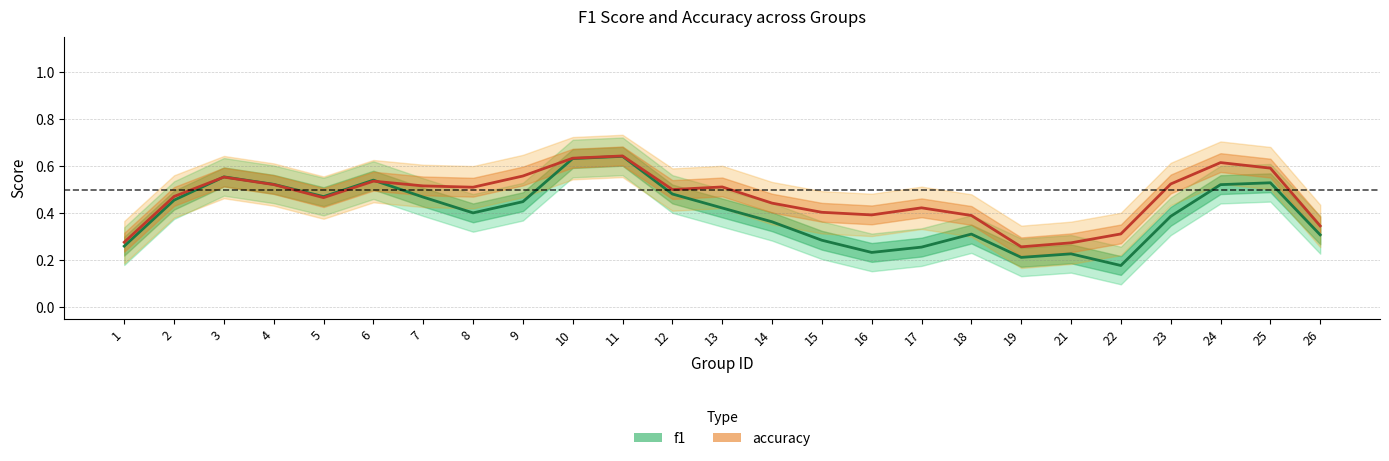

At which category is the sum across all series the highest?

11